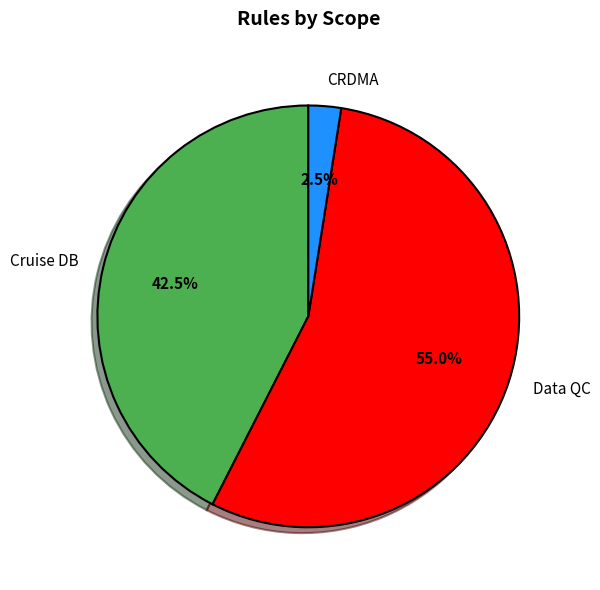

Which has a higher value, CRDMA or Data QC?

Data QC